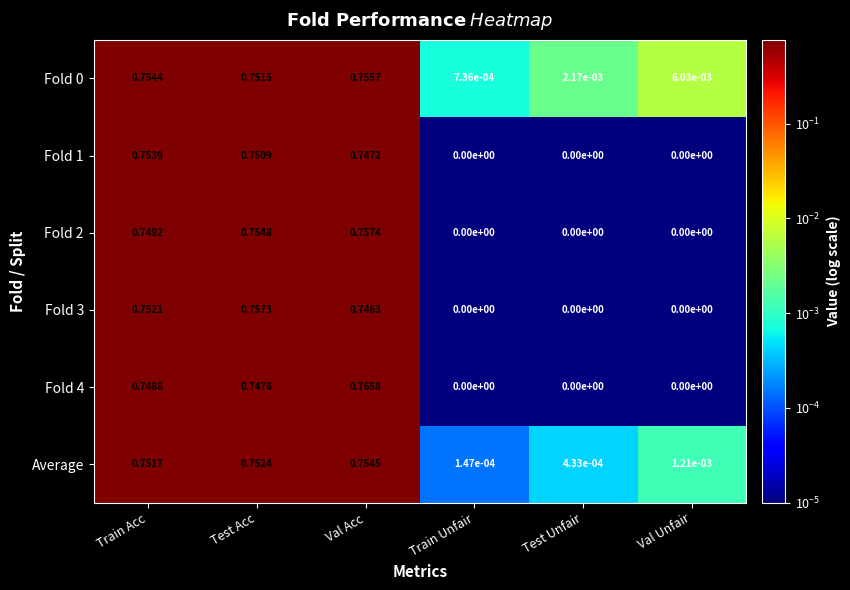

Is the value of Fold 1 at Train Acc greater than the value of Fold 4 at Train Acc?

Yes